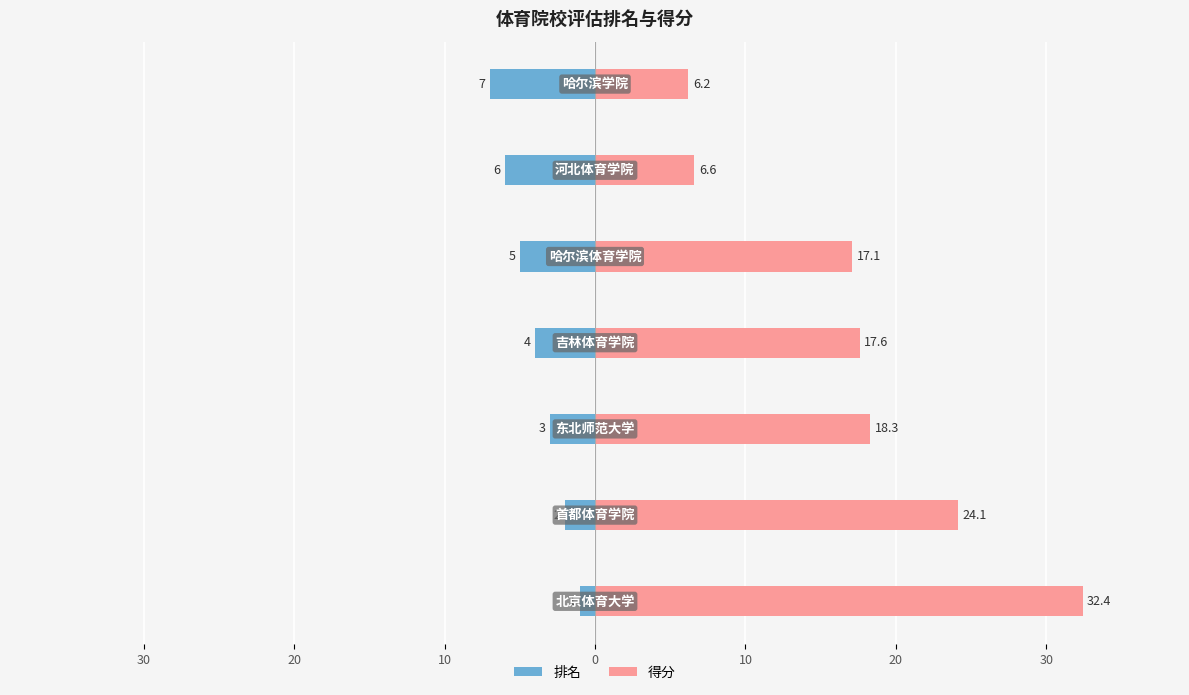

Reading left to right, extract all data points from this chart.

排名: -1.0	-2.0	-3.0	-4.0	-5.0	-6.0	-7.0
得分: 32.4	24.1	18.3	17.6	17.1	6.6	6.2